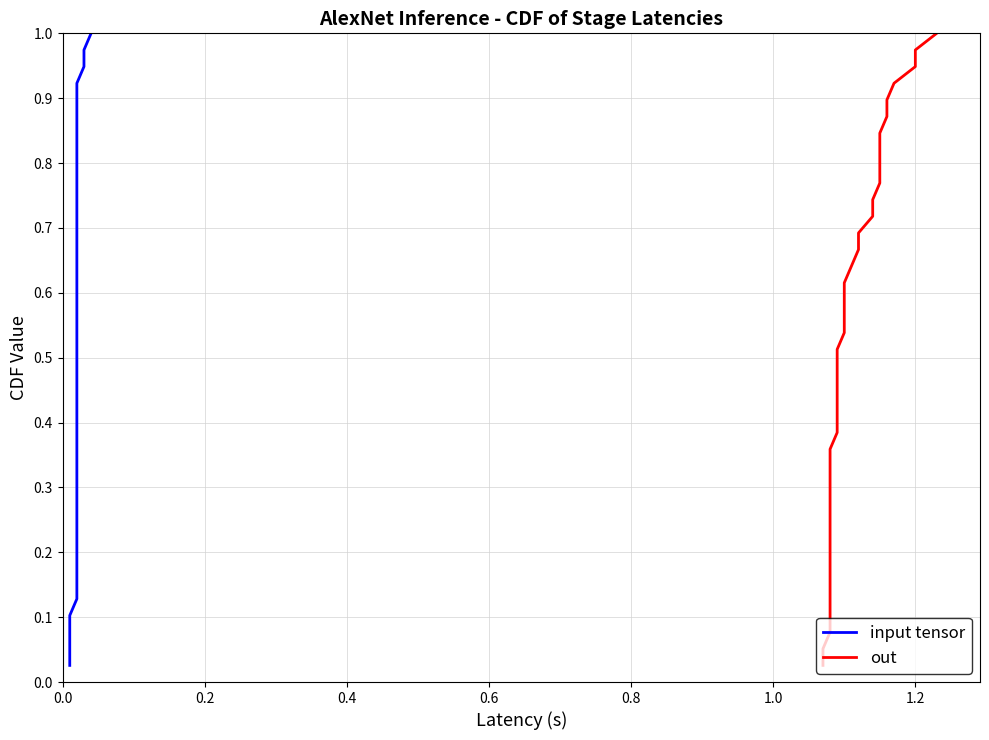

The out series shows 0.0 at 0.0. True or false?

False